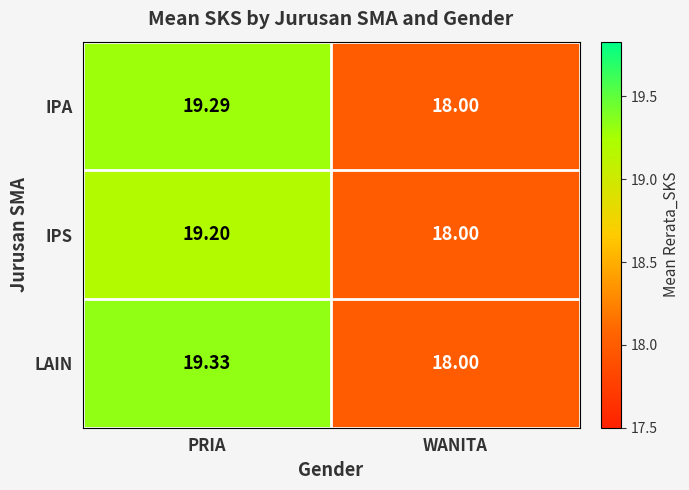

At which category does the chart reach its minimum across all series?

WANITA